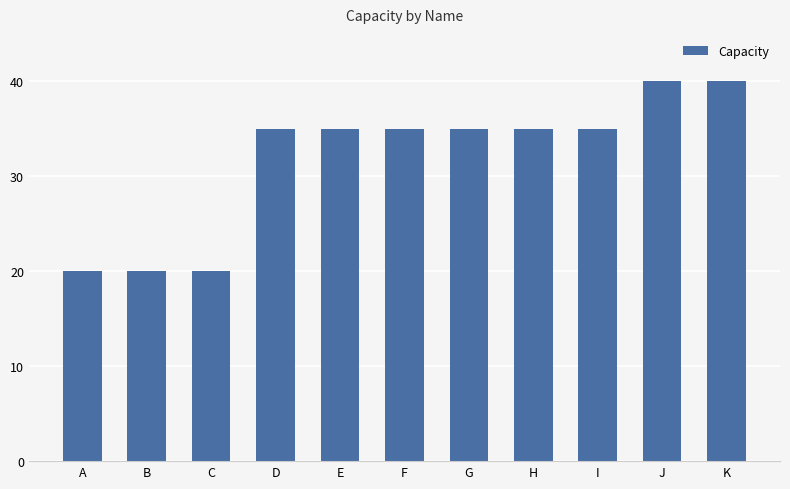

Count the values in the range 20 to 35.

9